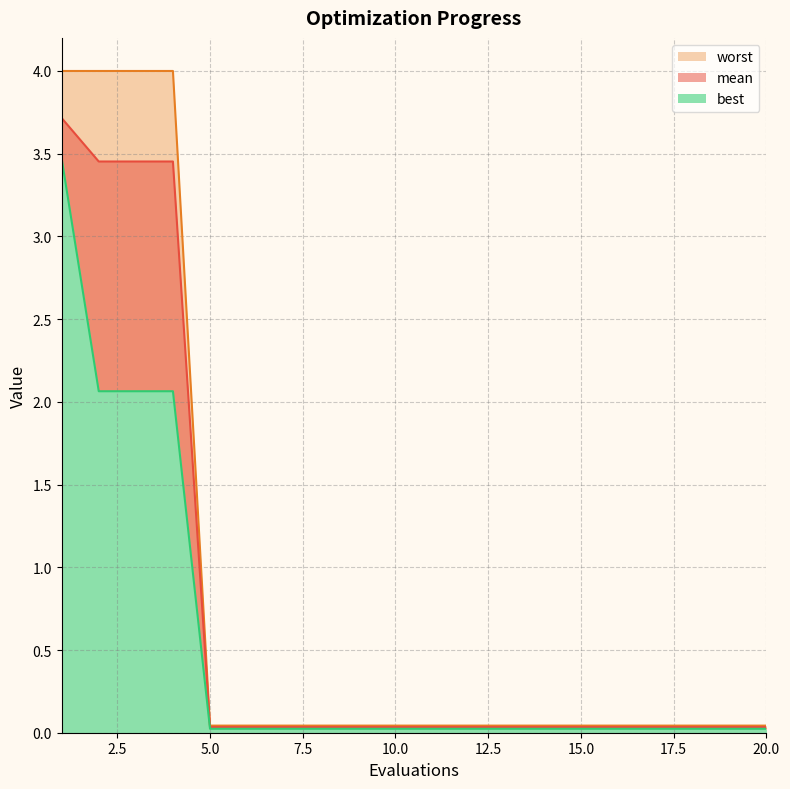

Does the chart display data point markers on the line(s)?

No